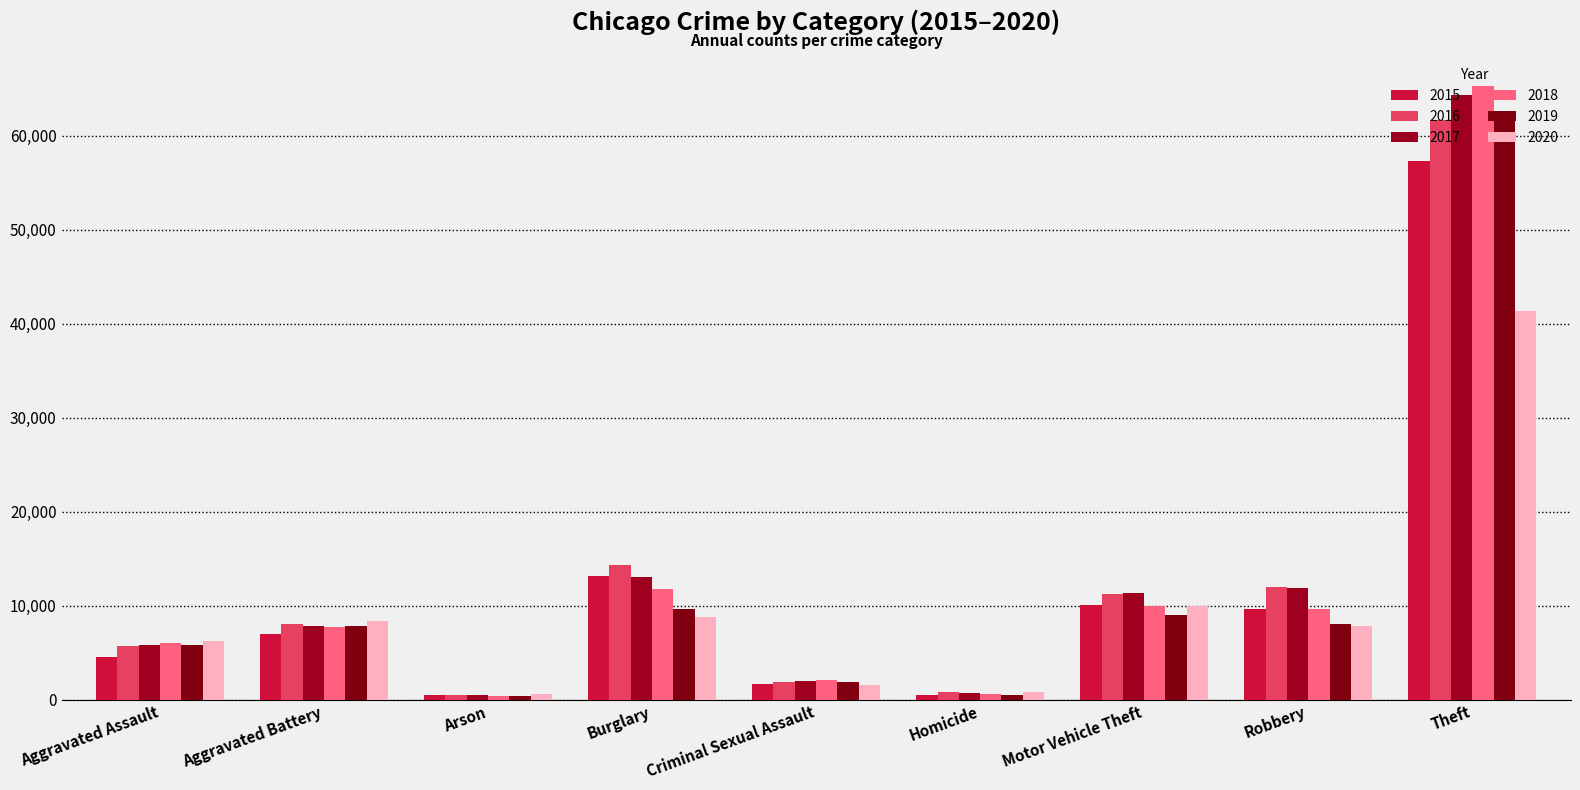

What is the total value across all series at Criminal Sexual Assault?

11015